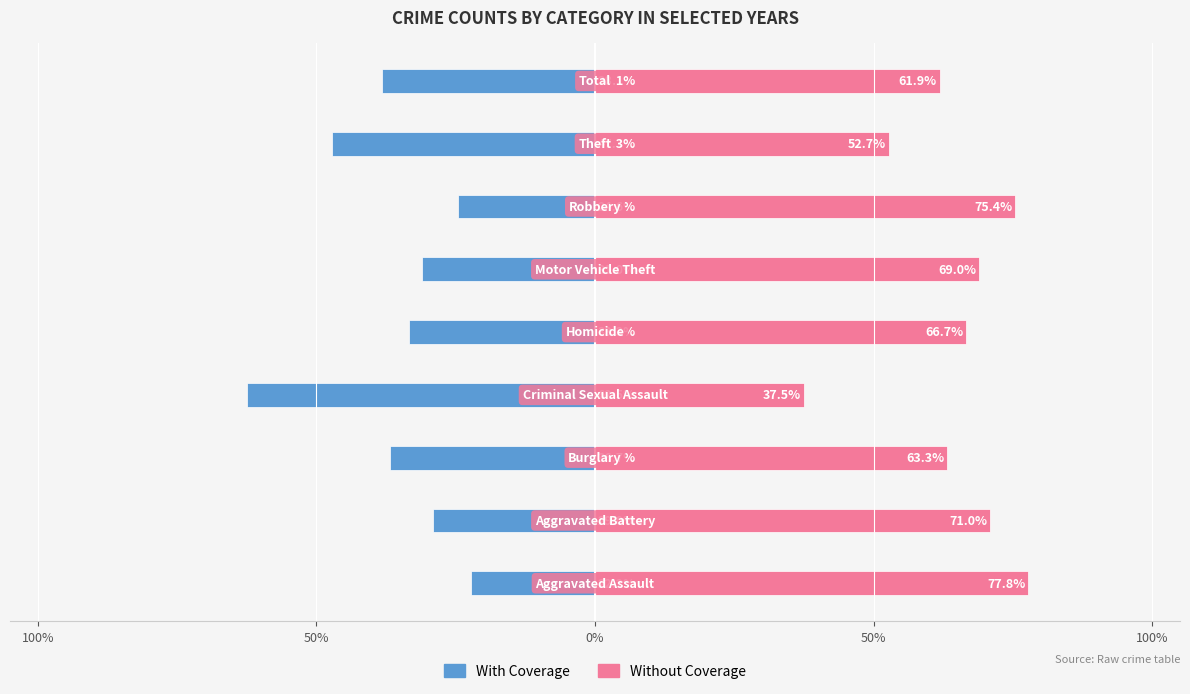

At how many categories does at least one series exceed 61?

7